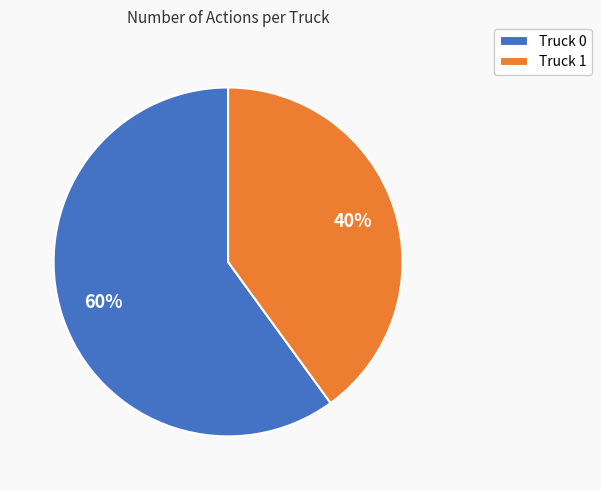

To the nearest percent, what portion does Truck 1 represent?

40%